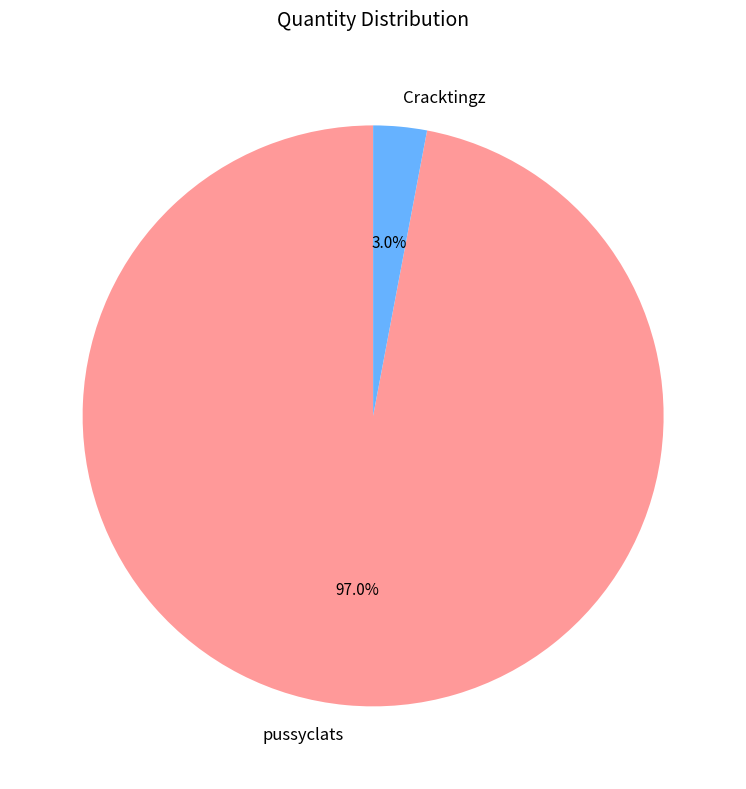

To the nearest percent, what is the average slice percentage?

50%